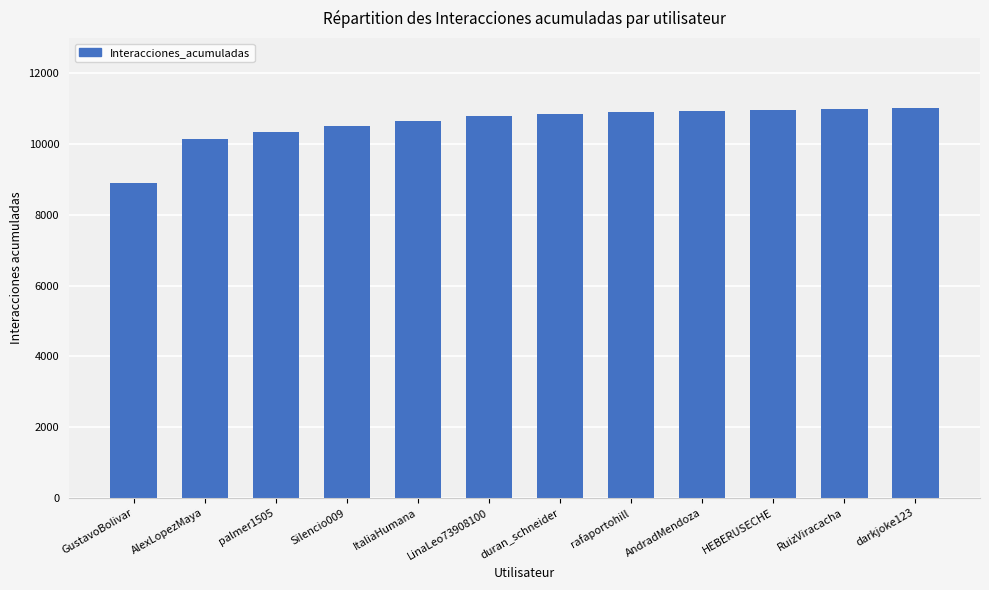

What value does the data have at RuizViracacha?

10996.0